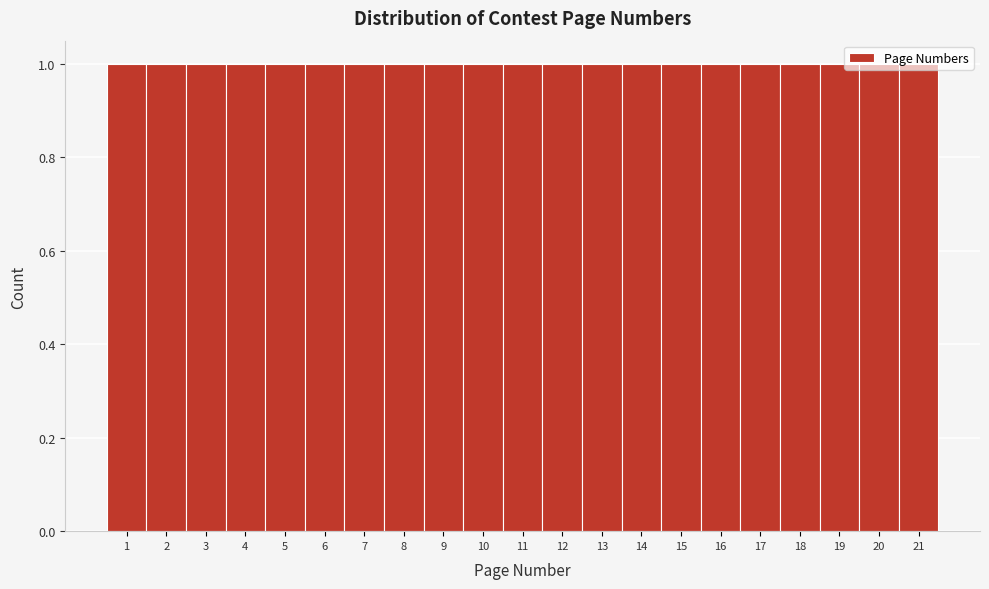

What is the height of the bar covering 1.5 to 2.5 on the x-axis? The values are not printed on the chart, so give them approximately, as read against the axis.

1